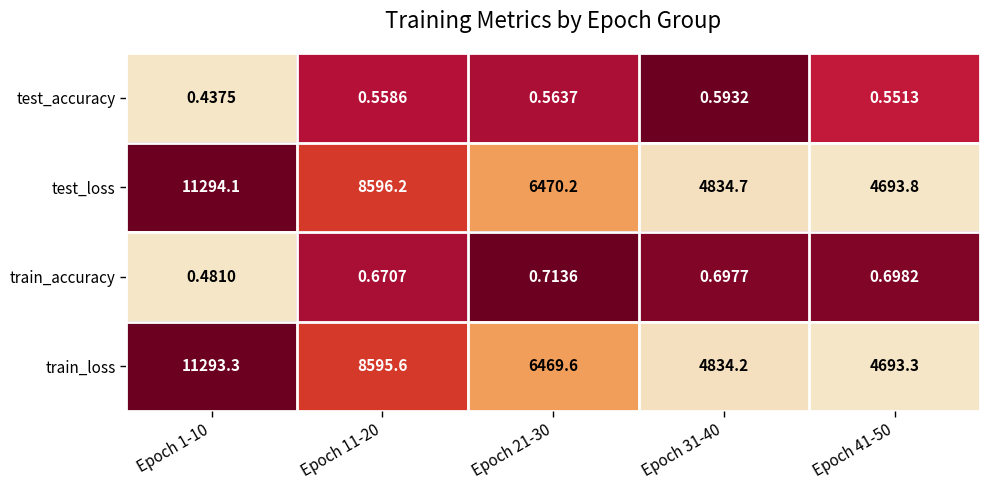

Which series changed the most between Epoch 1-10 and Epoch 21-30?

test_loss